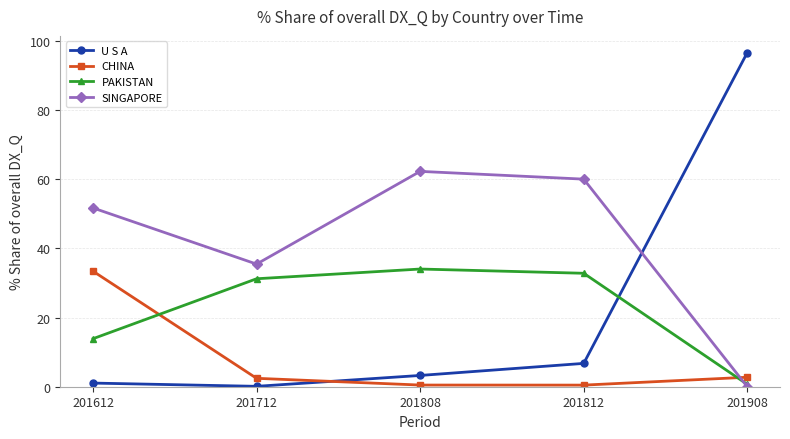

Which series ends up on top after the final intersection of SINGAPORE and U S A?

U S A